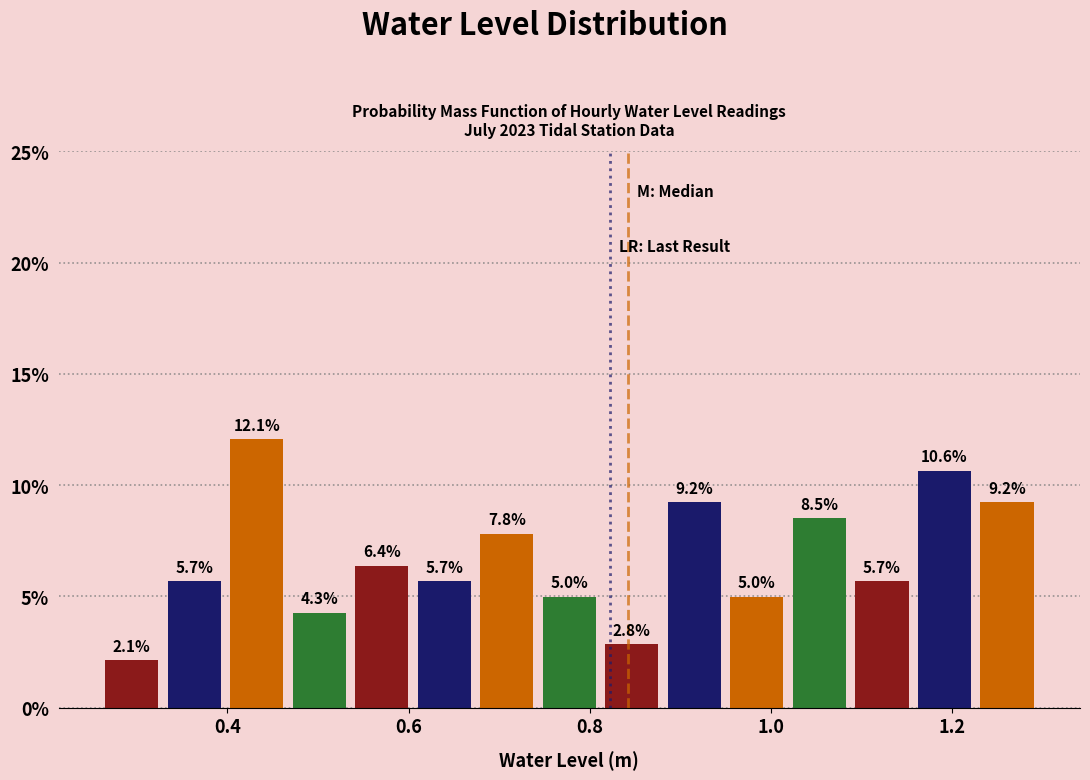

Read against the x-axis, roughly where is the centre of the tallest bar?

0.44